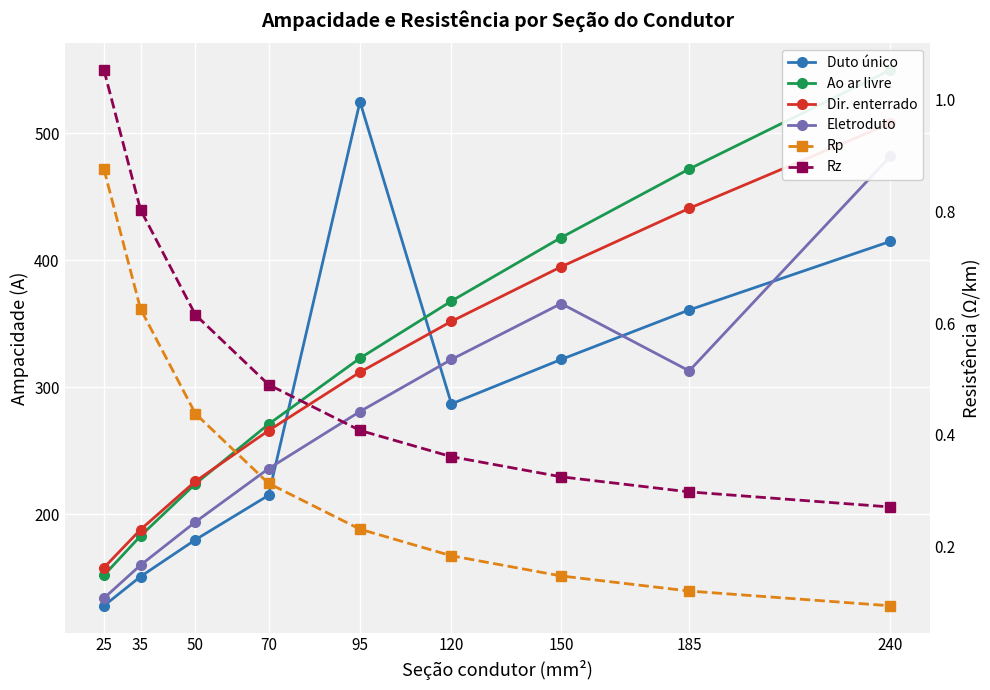

Count the Dir. enterrado values in the range 226 to 395.

5